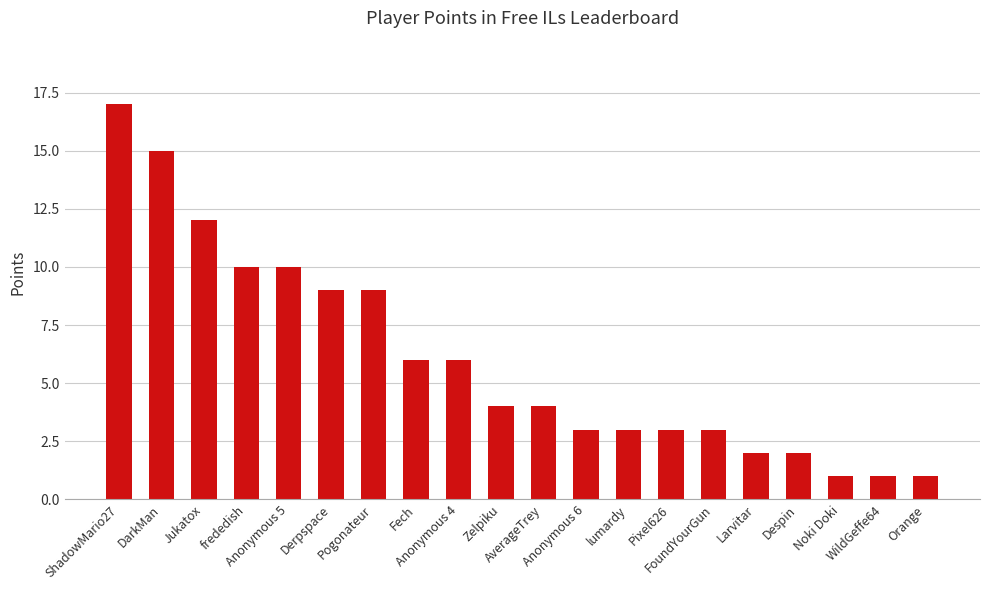

Reading right to left, extract all data points from this chart.

1	1	1	2	2	3	3	3	3	4	4	6	6	9	9	10	10	12	15	17